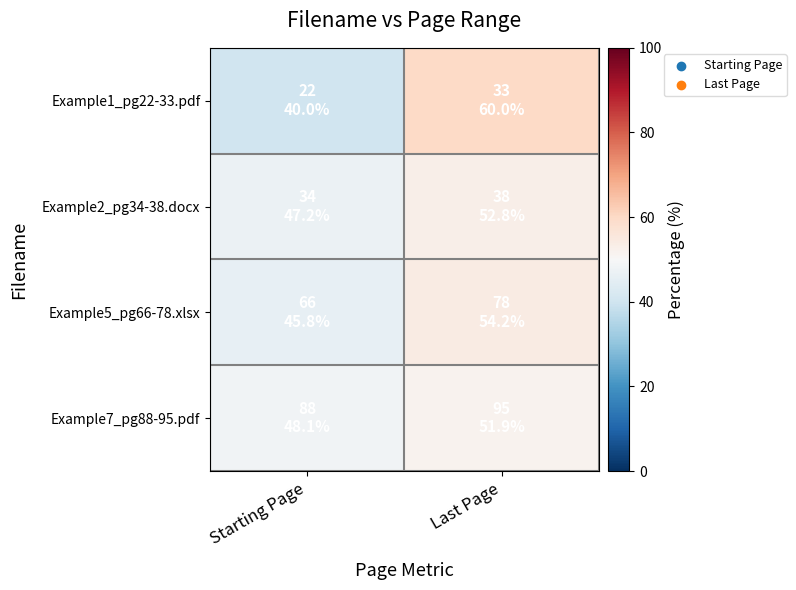

Which series has the largest range (max minus min)?

Example1_pg22-33.pdf